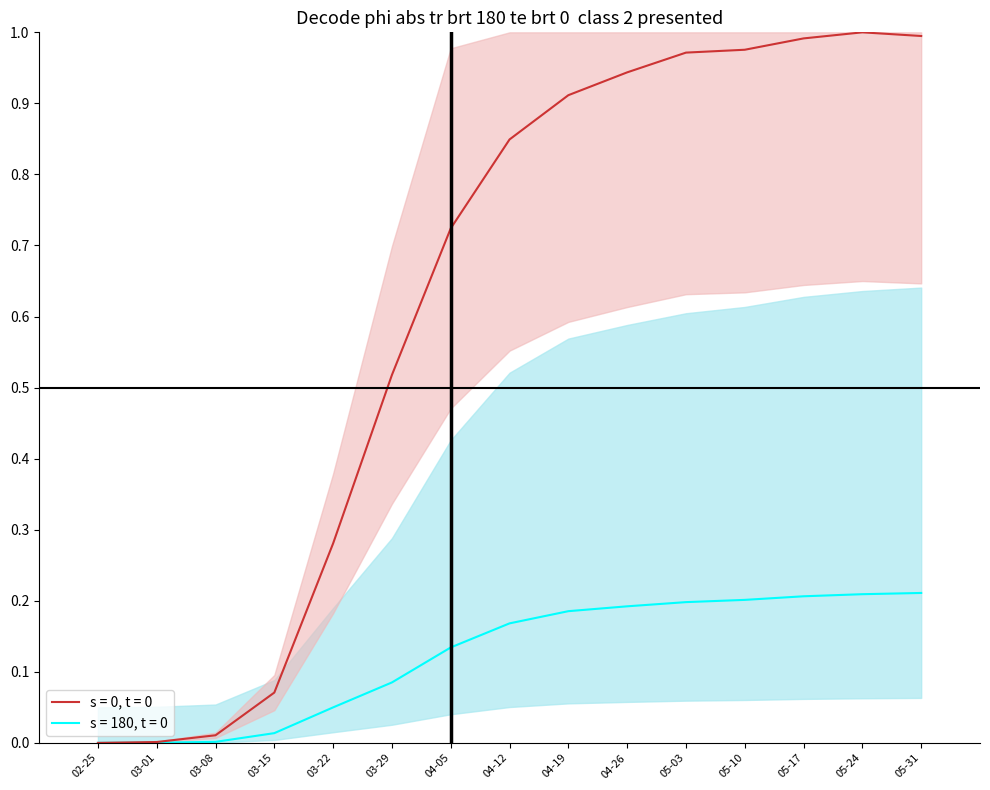

True or false: CH and GE cross at least once.

False